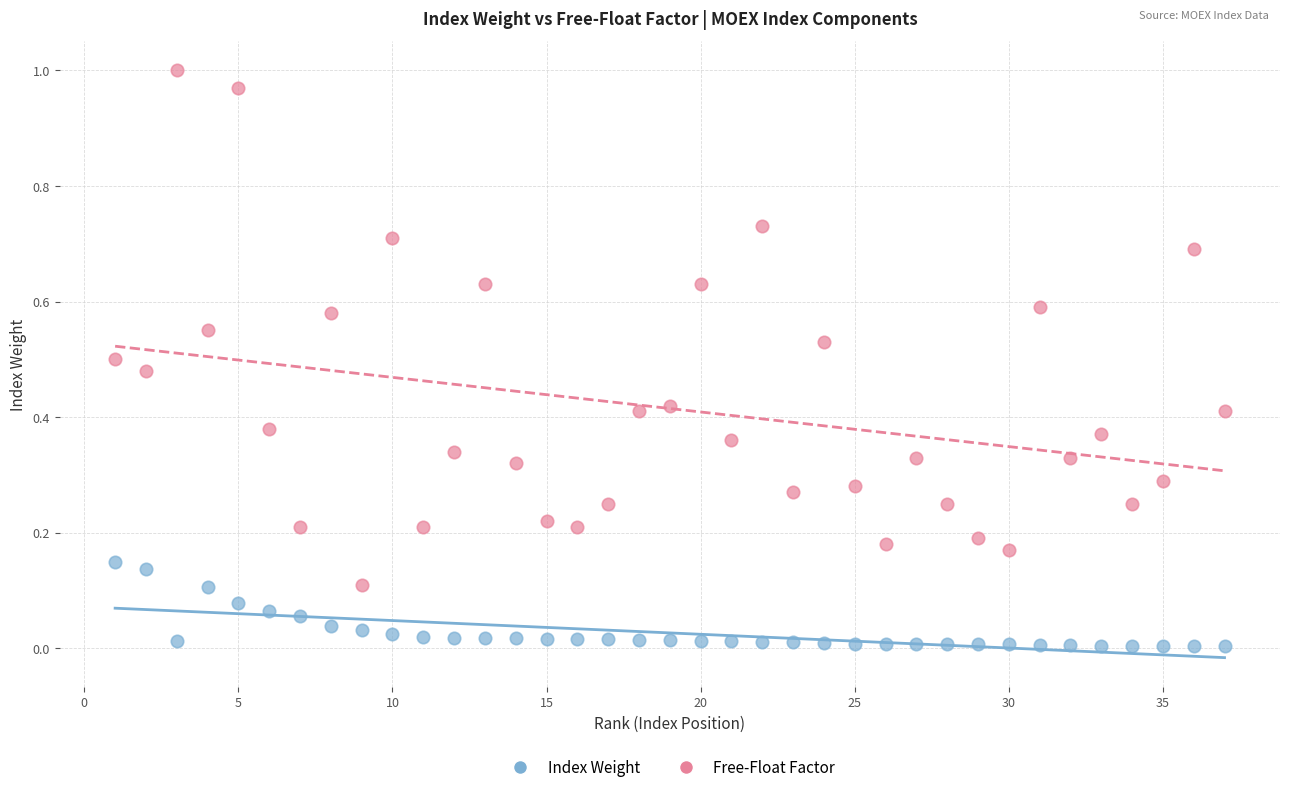

Which series reaches the maximum Y coordinate?

Free-Float Factor